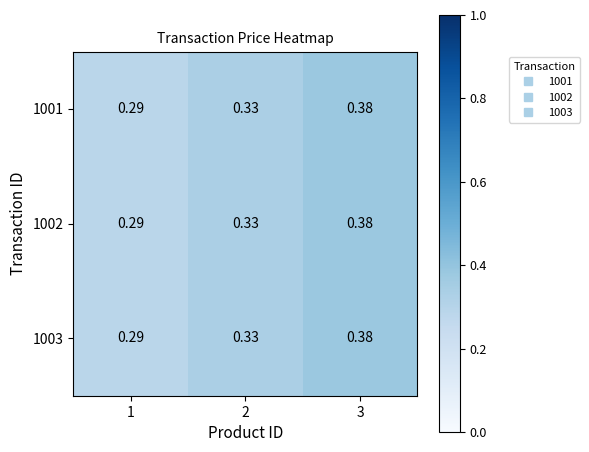

Count the number of data series in this chart.

3